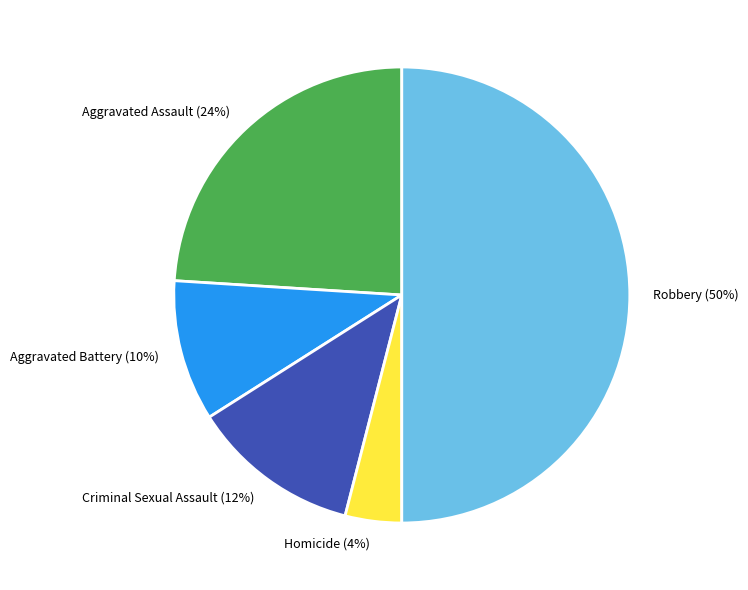

To the nearest percent, what is the difference between the Criminal Sexual Assault and Homicide slice percentages?

8%